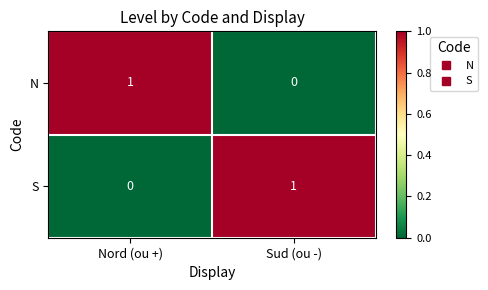

How many categories are shown in the chart?

2